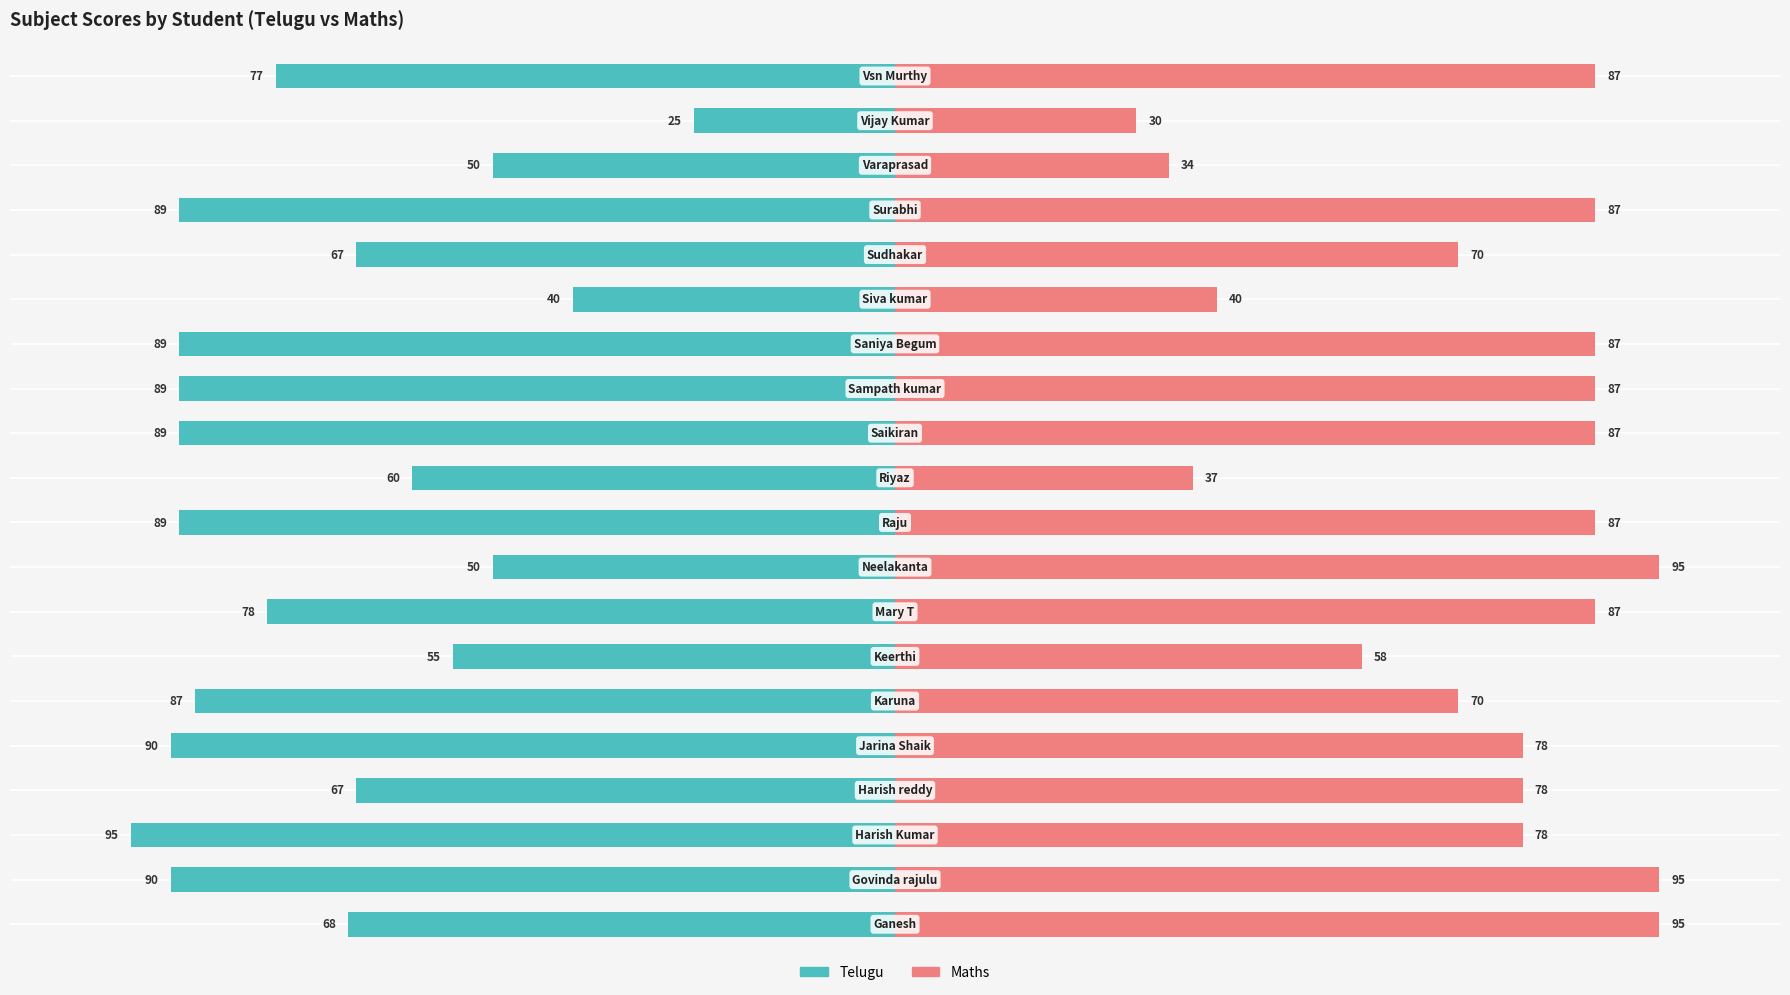

What is the difference between the second highest and second lowest values in the Maths series?

61